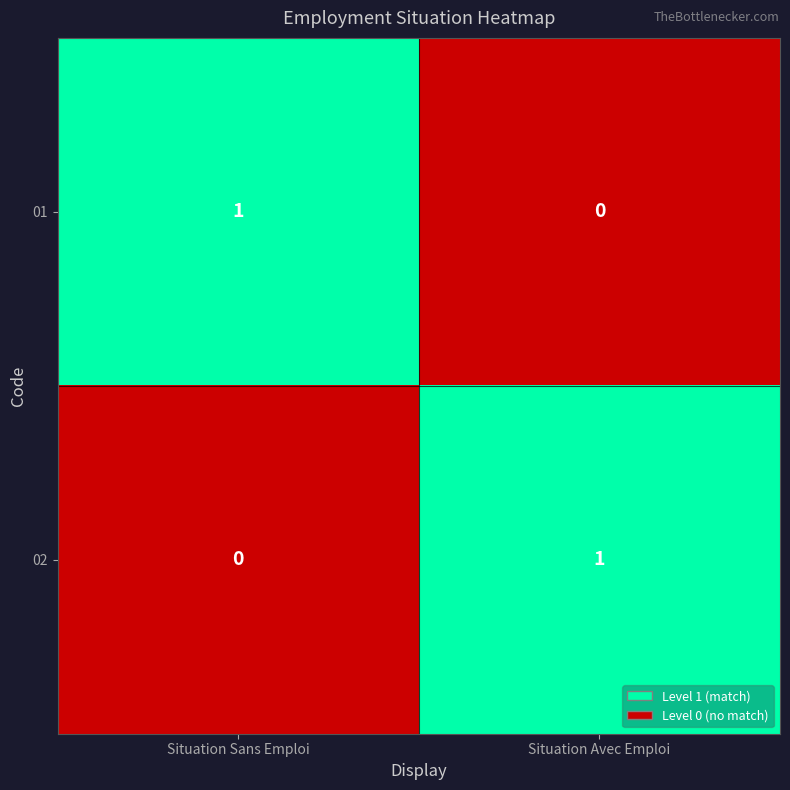

True or false: 01 has a value of 0 at Situation Avec Emploi.

True